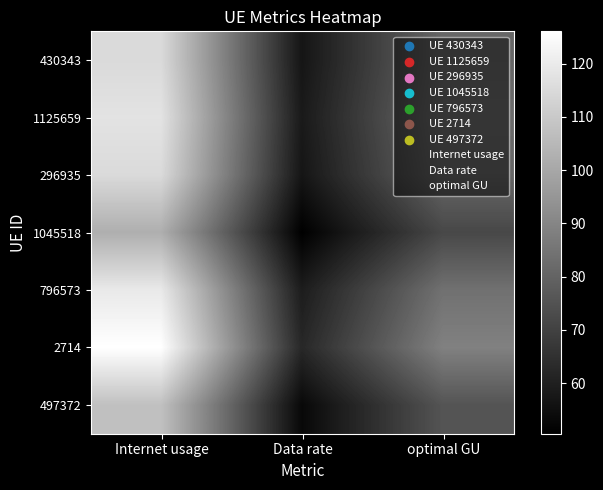

What is the average value of the 1125659 series?

84.2